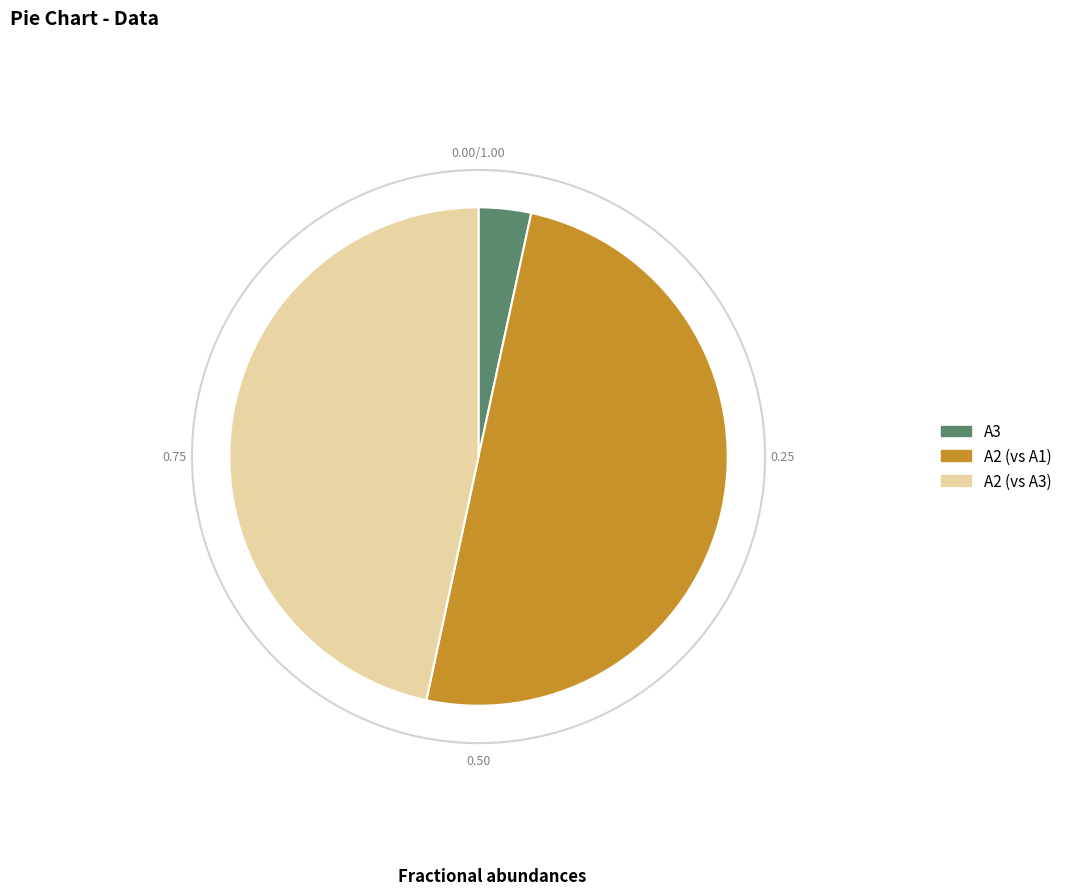

Which has a higher value, A3 or A2 (vs A1)?

A2 (vs A1)